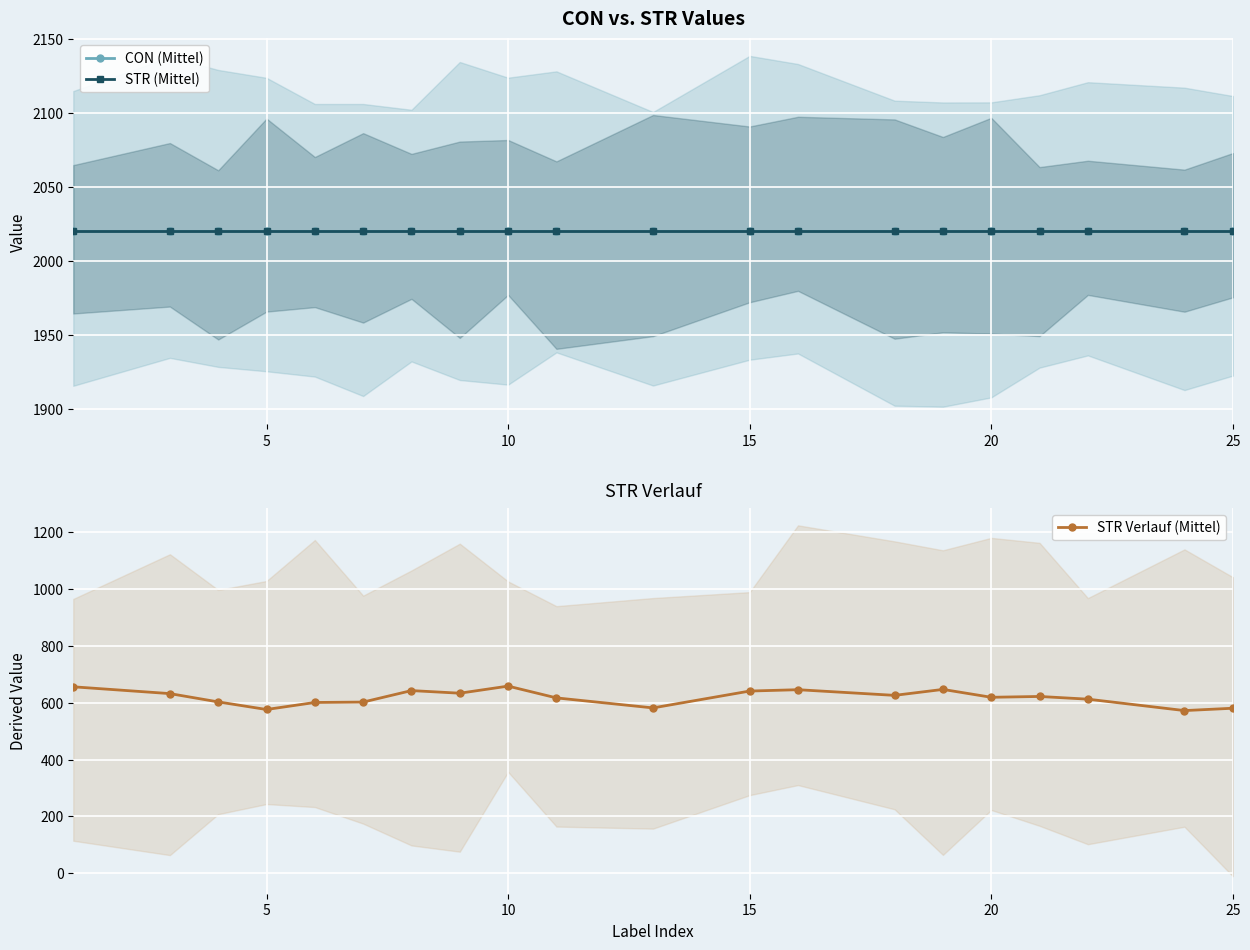

Is it true that CON (Mittel) equals 1211.7 at 12?

False